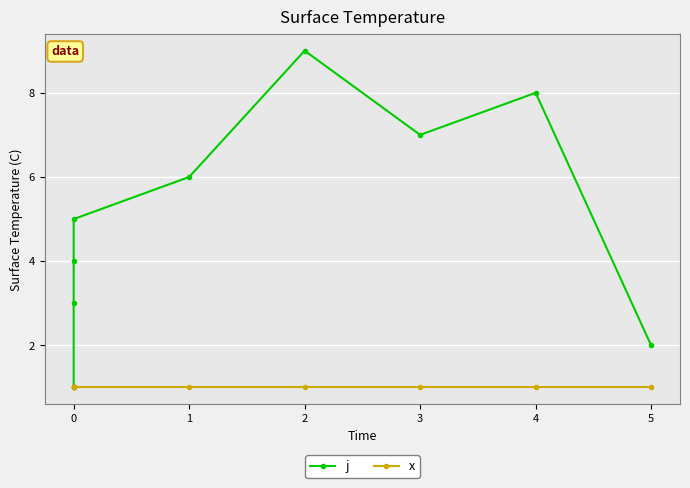

Reading left to right, list all the values displayed in this chart.

j: 1	3	4	5	6	9	7	8	2
x: 1	1	1	1	1	1	1	1	1